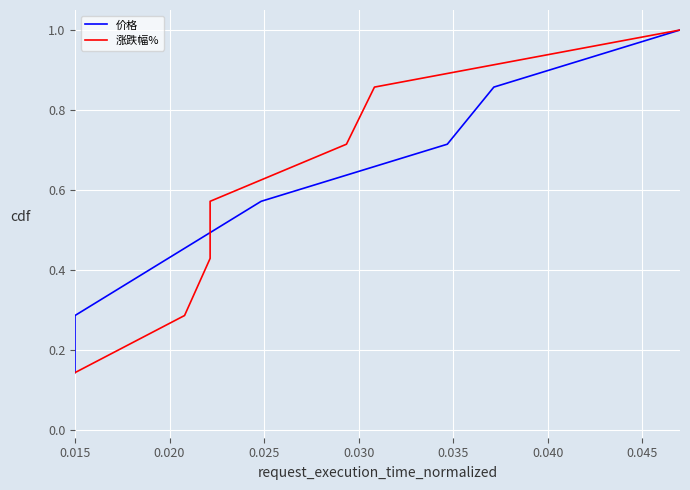

Is it true that 涨跌幅% equals 0.4 at 0.020?

False